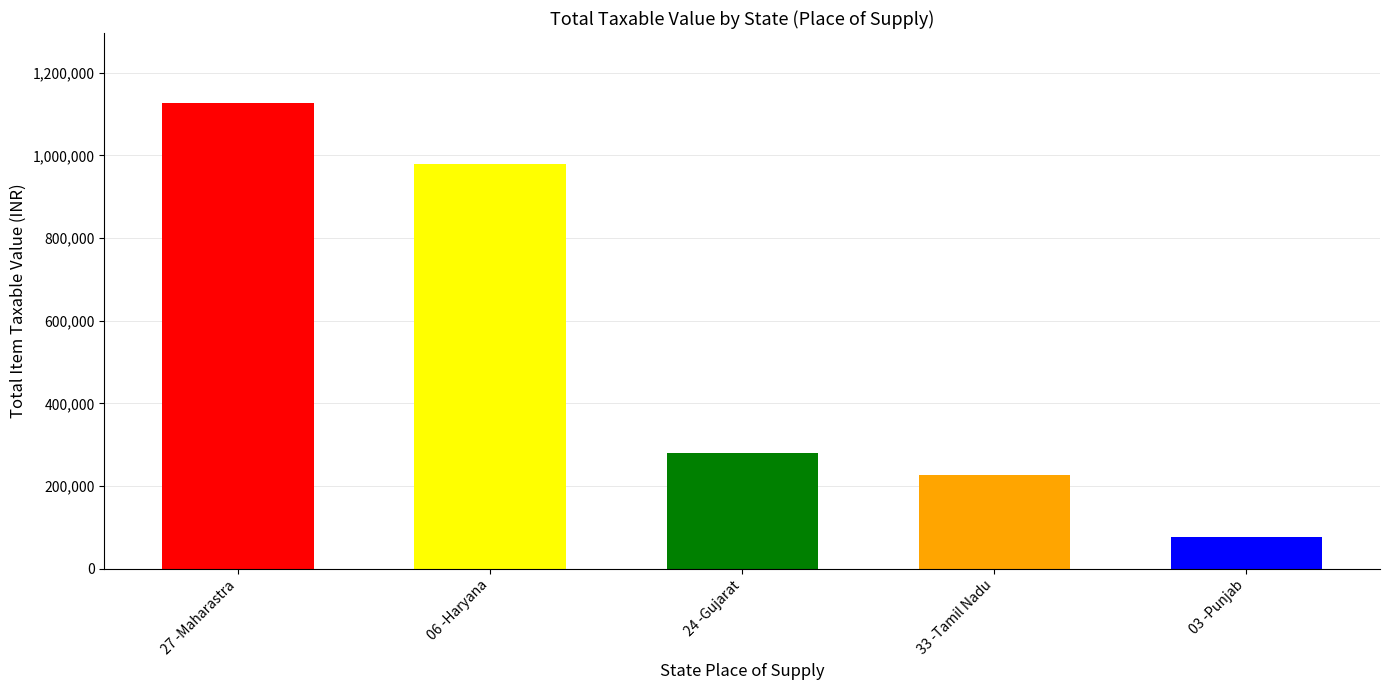

Is it true that the value at 27 -Maharastra is 1126945?

True